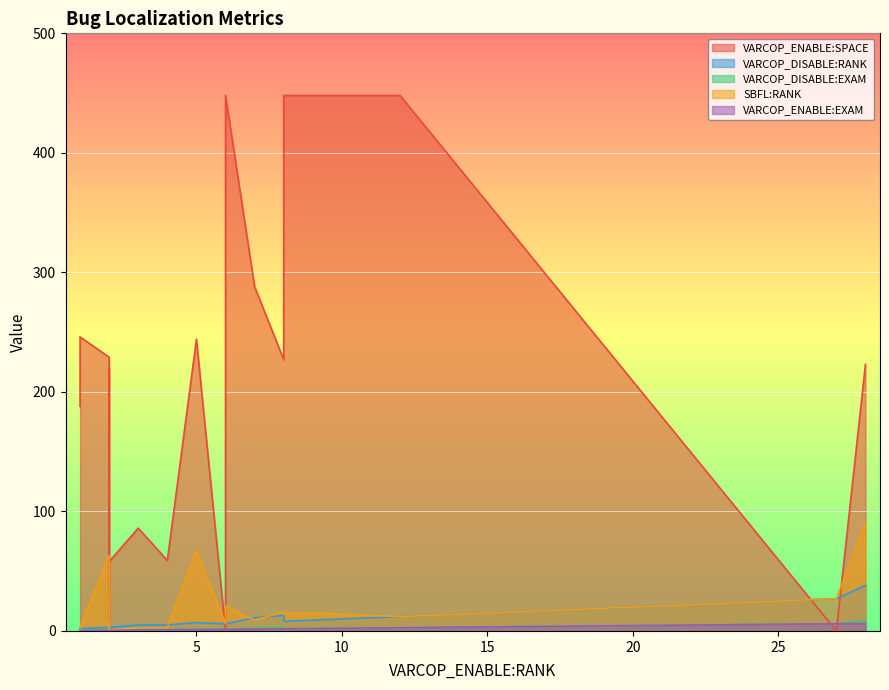

What are all the series names shown in the legend?

VARCOP_ENABLE:SPACE, VARCOP_DISABLE:RANK, VARCOP_DISABLE:EXAM, SBFL:RANK, VARCOP_ENABLE:EXAM